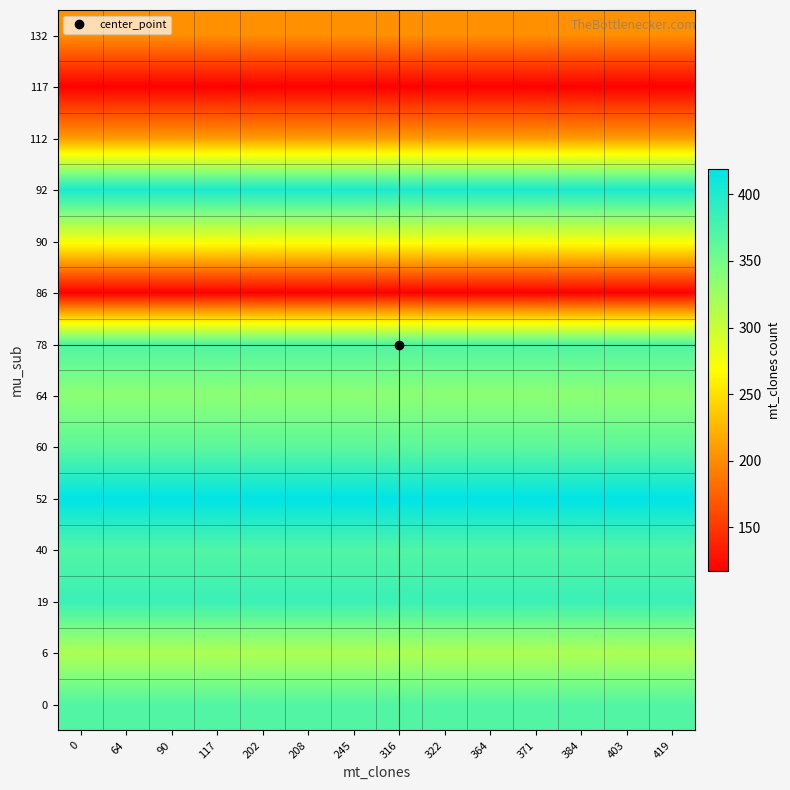

Reading right to left, what are all the values shown in this chart?

0: 419=370	403=370	384=370	371=370	364=370	322=370	316=370	245=370	208=370	202=370	117=370	90=370	64=370	0=370
6: 419=316	403=316	384=316	371=316	364=316	322=316	316=316	245=316	208=316	202=316	117=316	90=316	64=316	0=316
19: 419=384	403=384	384=384	371=384	364=384	322=384	316=384	245=384	208=384	202=384	117=384	90=384	64=384	0=384
40: 419=371	403=371	384=371	371=371	364=371	322=371	316=371	245=371	208=371	202=371	117=371	90=371	64=371	0=371
52: 419=419	403=419	384=419	371=419	364=419	322=419	316=419	245=419	208=419	202=419	117=419	90=419	64=419	0=419
60: 419=364	403=364	384=364	371=364	364=364	322=364	316=364	245=364	208=364	202=364	117=364	90=364	64=364	0=364
64: 419=336	403=336	384=336	371=336	364=336	322=336	316=336	245=336	208=336	202=336	117=336	90=336	64=336	0=336
78: 419=371	403=371	384=371	371=371	364=371	322=371	316=371	245=371	208=371	202=371	117=371	90=371	64=371	0=371
86: 419=117	403=117	384=117	371=117	364=117	322=117	316=117	245=117	208=117	202=117	117=117	90=117	64=117	0=117
90: 419=275	403=275	384=275	371=275	364=275	322=275	316=275	245=275	208=275	202=275	117=275	90=275	64=275	0=275
92: 419=403	403=403	384=403	371=403	364=403	322=403	316=403	245=403	208=403	202=403	117=403	90=403	64=403	0=403
112: 419=208	403=208	384=208	371=208	364=208	322=208	316=208	245=208	208=208	202=208	117=208	90=208	64=208	0=208
117: 419=117	403=117	384=117	371=117	364=117	322=117	316=117	245=117	208=117	202=117	117=117	90=117	64=117	0=117
132: 419=202	403=202	384=202	371=202	364=202	322=202	316=202	245=202	208=202	202=202	117=202	90=202	64=202	0=202